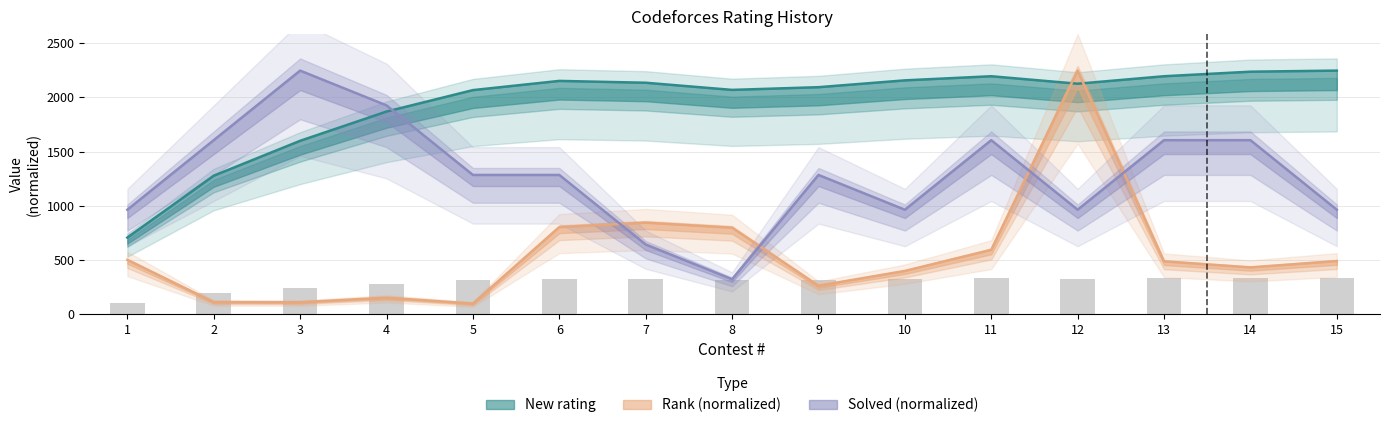

Is the value of Solved (normalized) at 12 greater than the value of Rank (normalized) at 3?

Yes